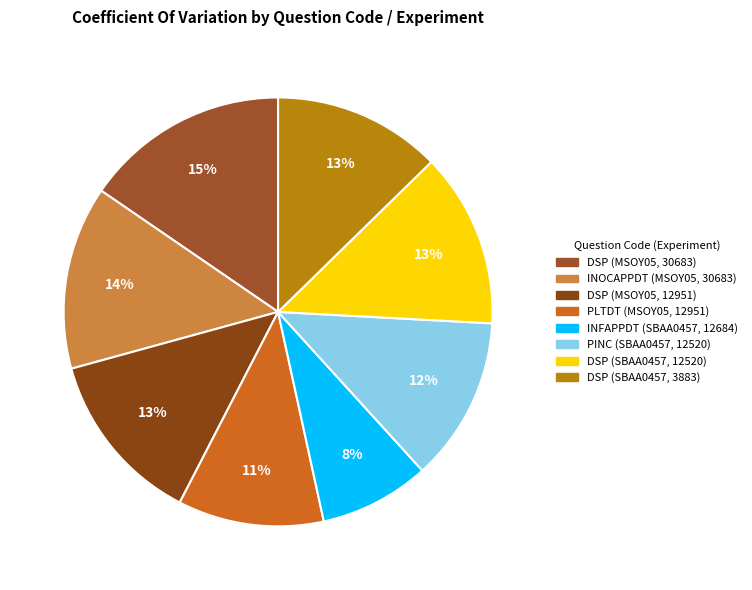

Count the number of slices in the pie.

8